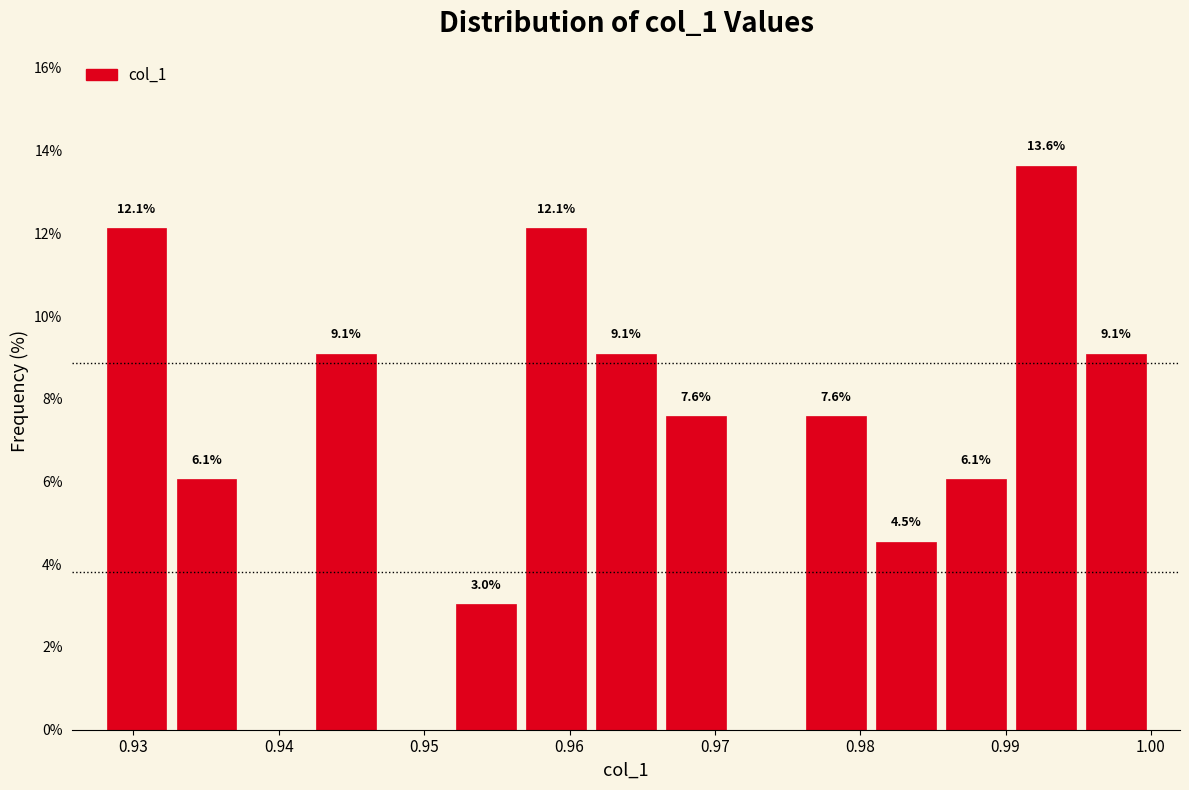

Which range on the x-axis has the tallest bar?

0.990 to 0.995